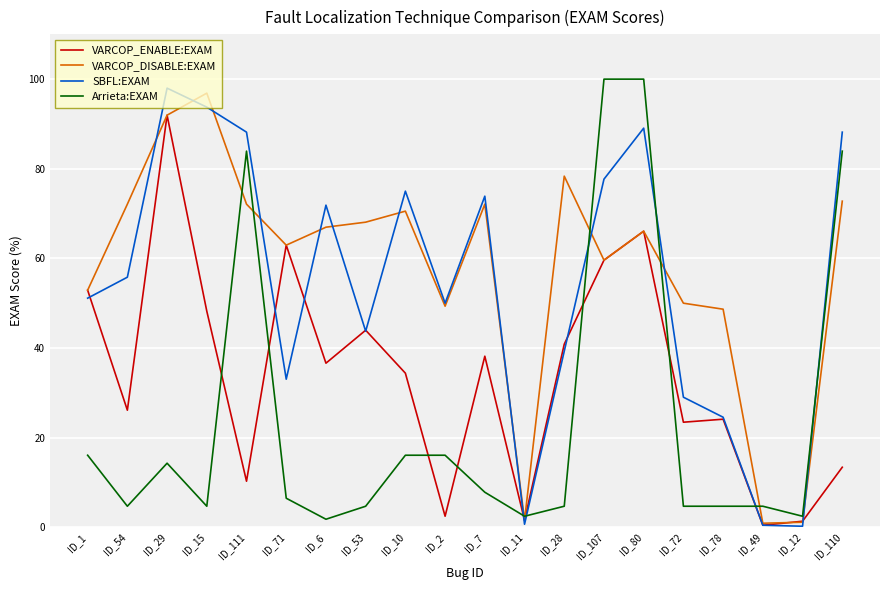

What is the highest value of the VARCOP_DISABLE:EXAM series?

96.9